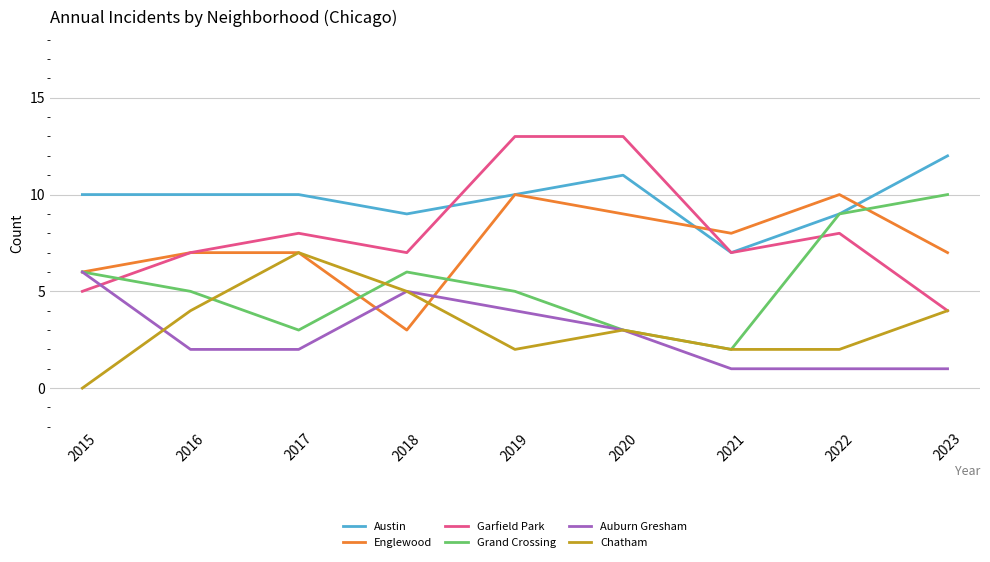

What is the difference between the Englewood values at 2016 and 2020?

2